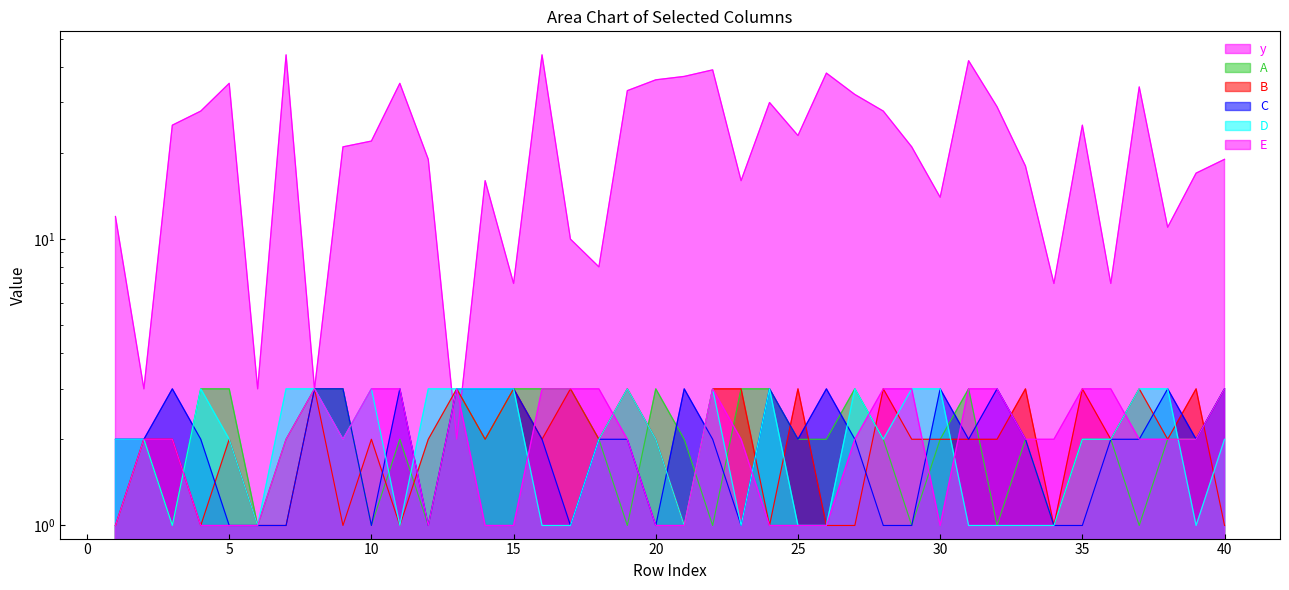

Read the D value at 26.

1